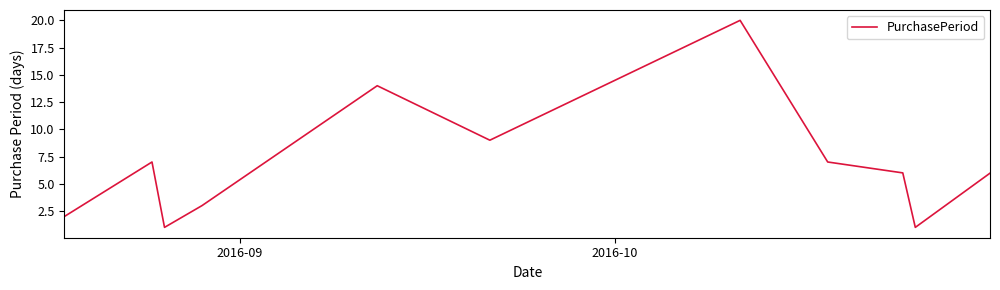

What is the sum of all values?

76